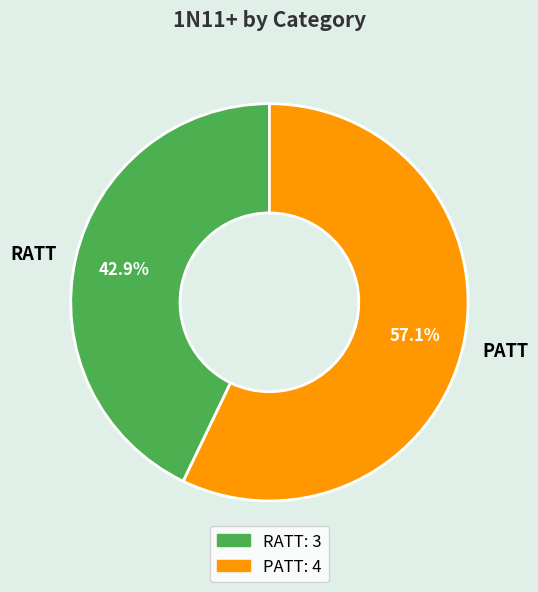

Does any single category account for the majority?

Yes